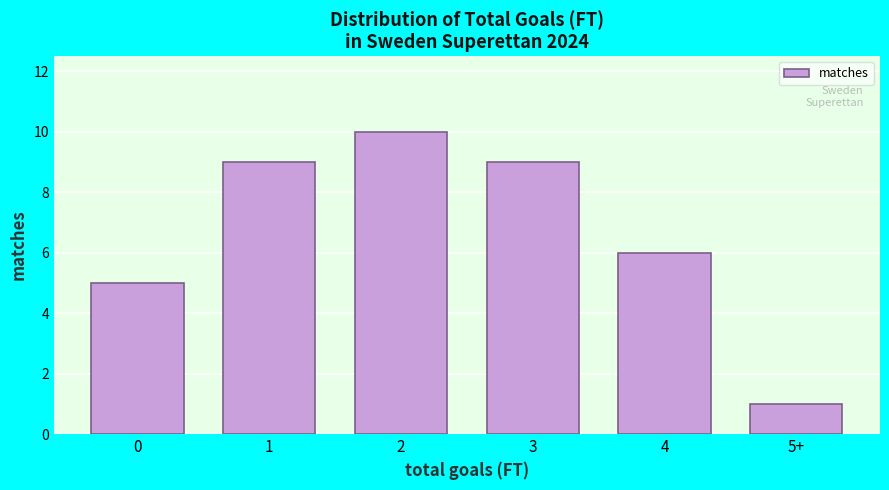

Reading left to right, list all the values displayed in this chart.

0=5	1=9	2=10	3=9	4=6	5+=1